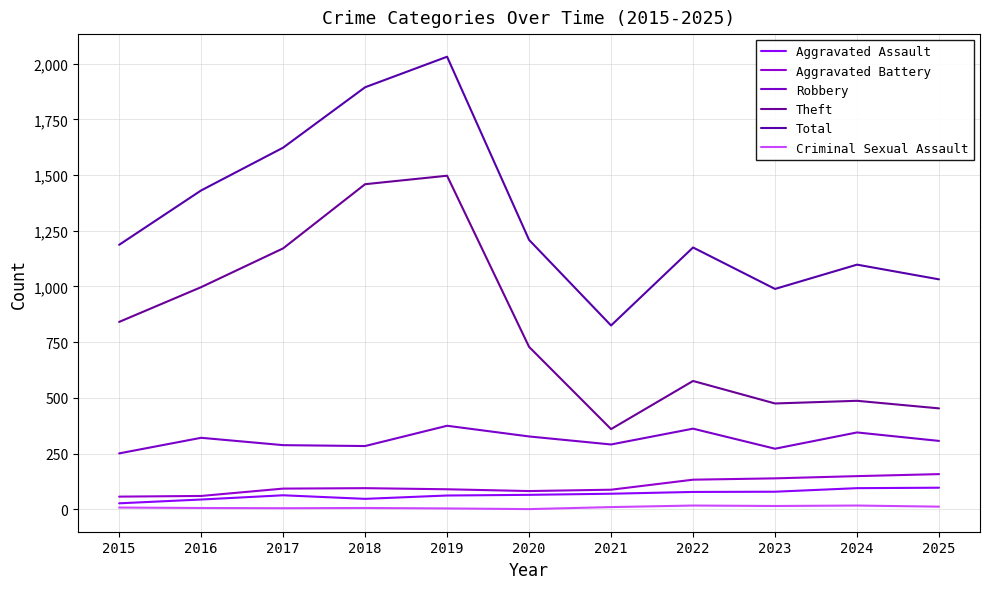

Does the chart display data point markers on the line(s)?

No